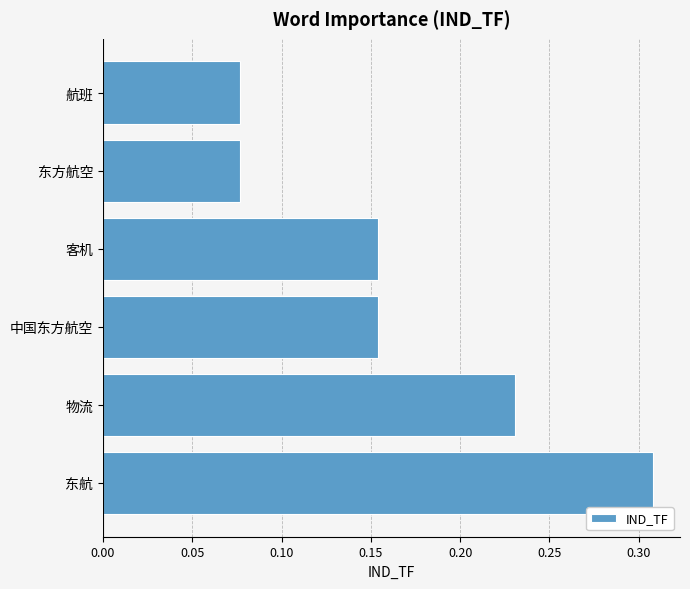

Does the chart contain any negative values?

No